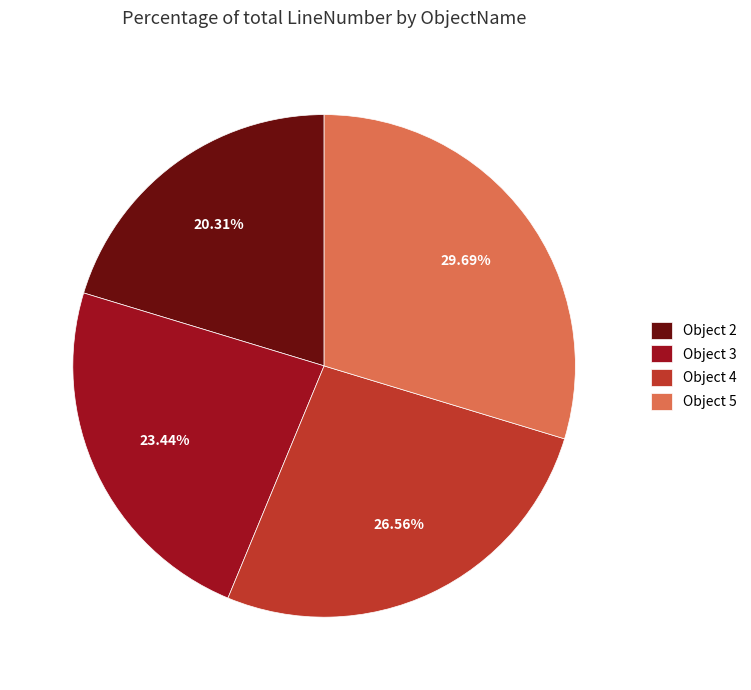

Rank the categories by value from highest to lowest.

Object 5, Object 4, Object 3, Object 2